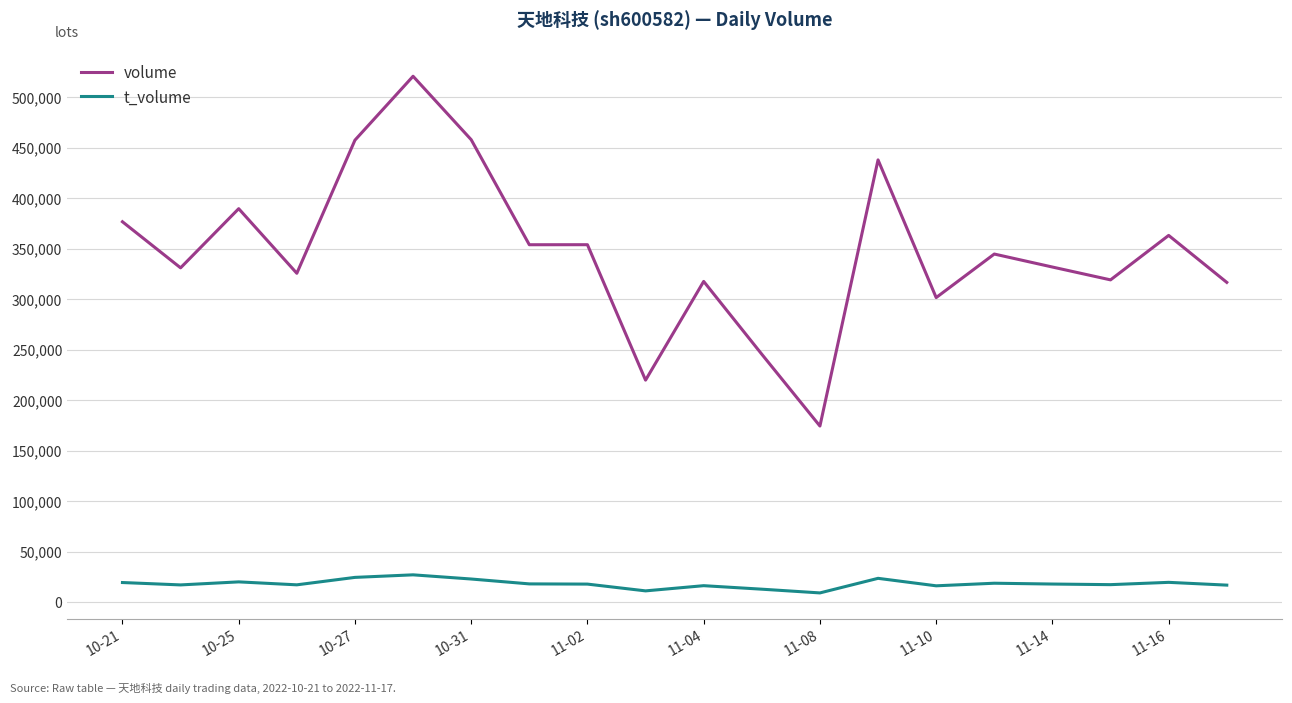

Rank the series by their average value, from highest to lowest.

volume, t_volume